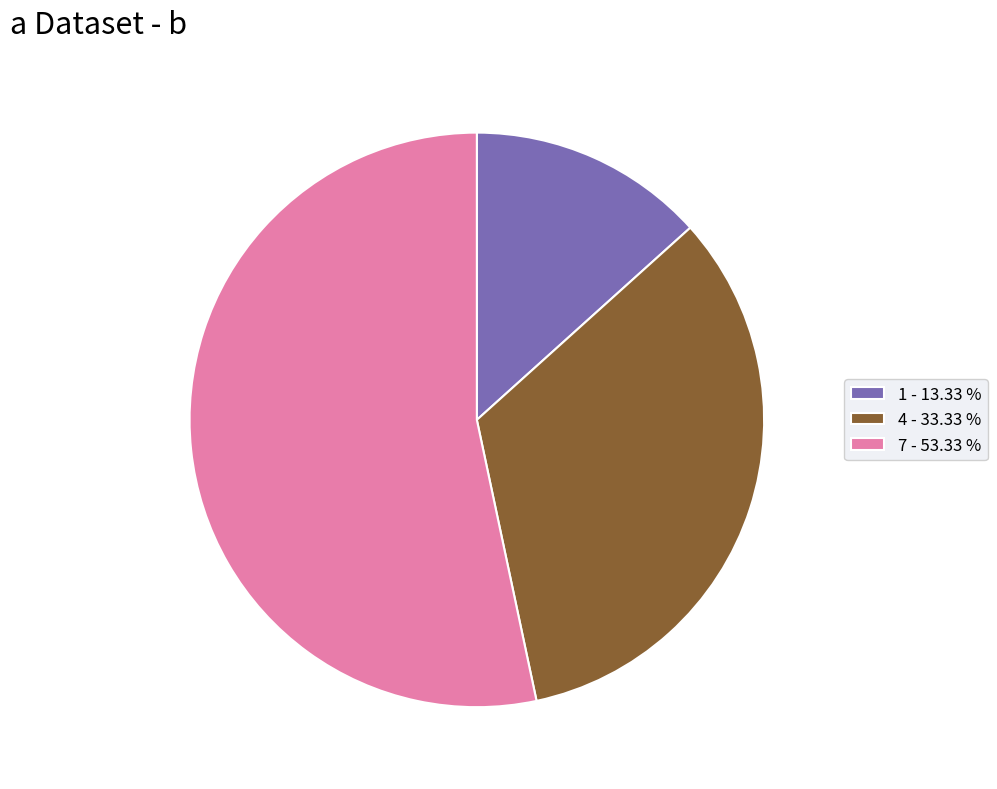

Between 1 and 7, which is larger?

7